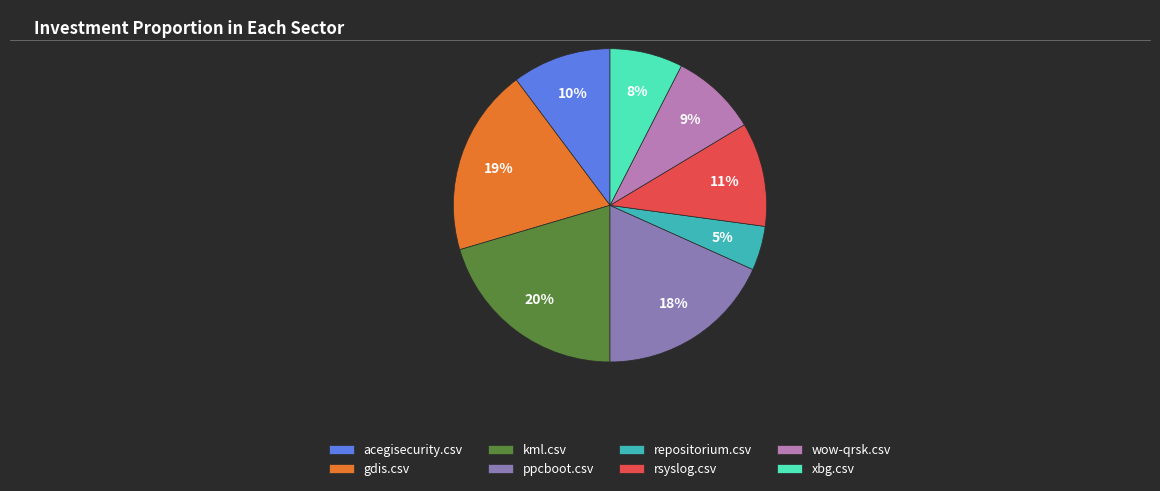

Combined, do xbg.csv and ppcboot.csv account for over 50%?

No